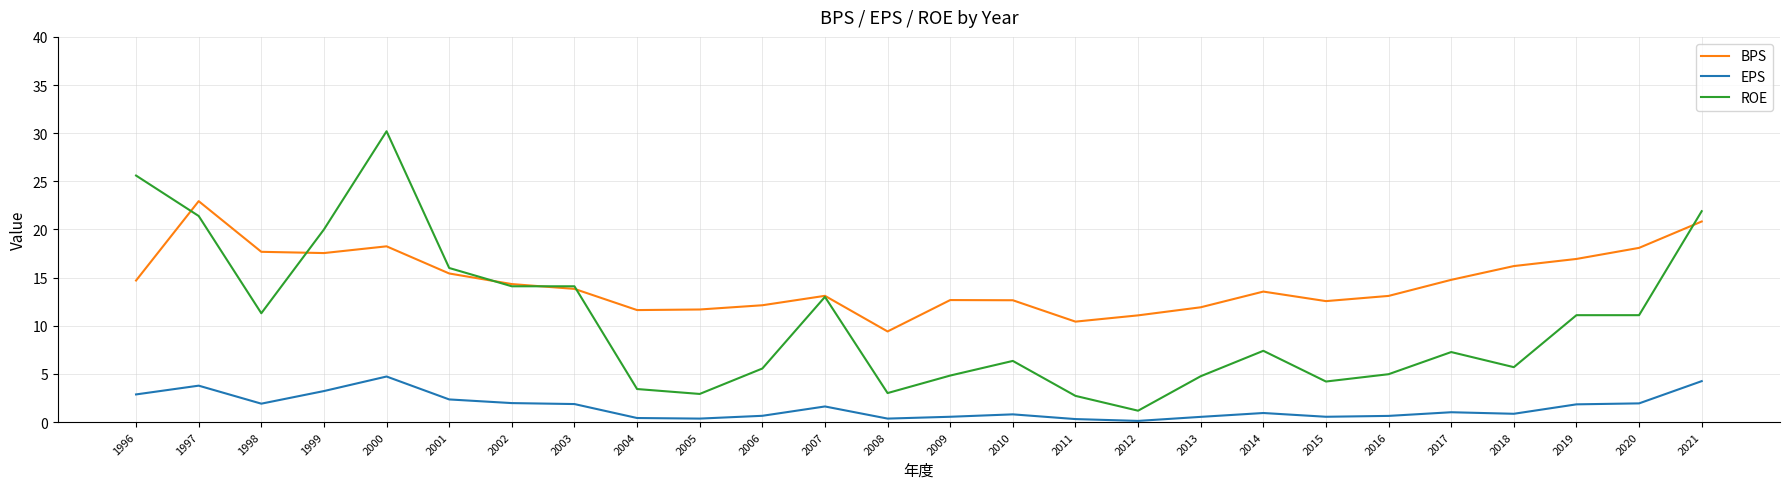

What are all the series names shown in the legend?

BPS, EPS, ROE